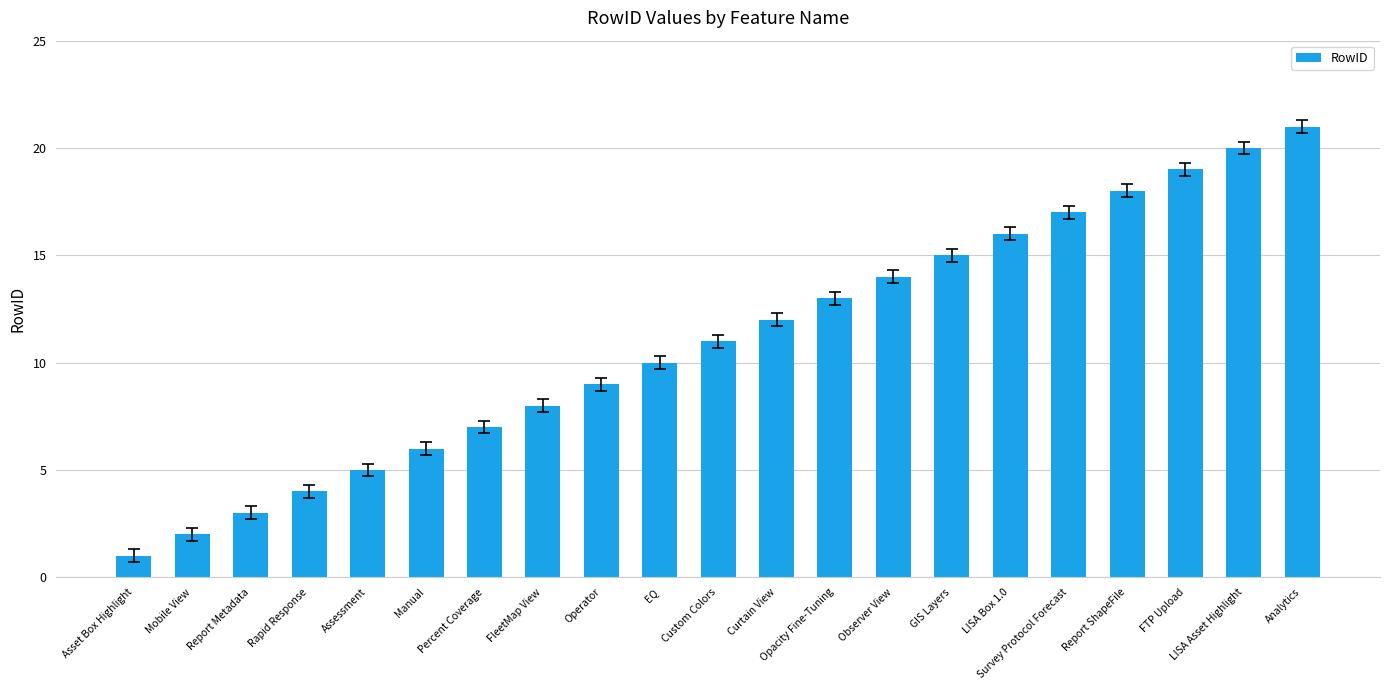

The value at Analytics is 7. True or false?

False